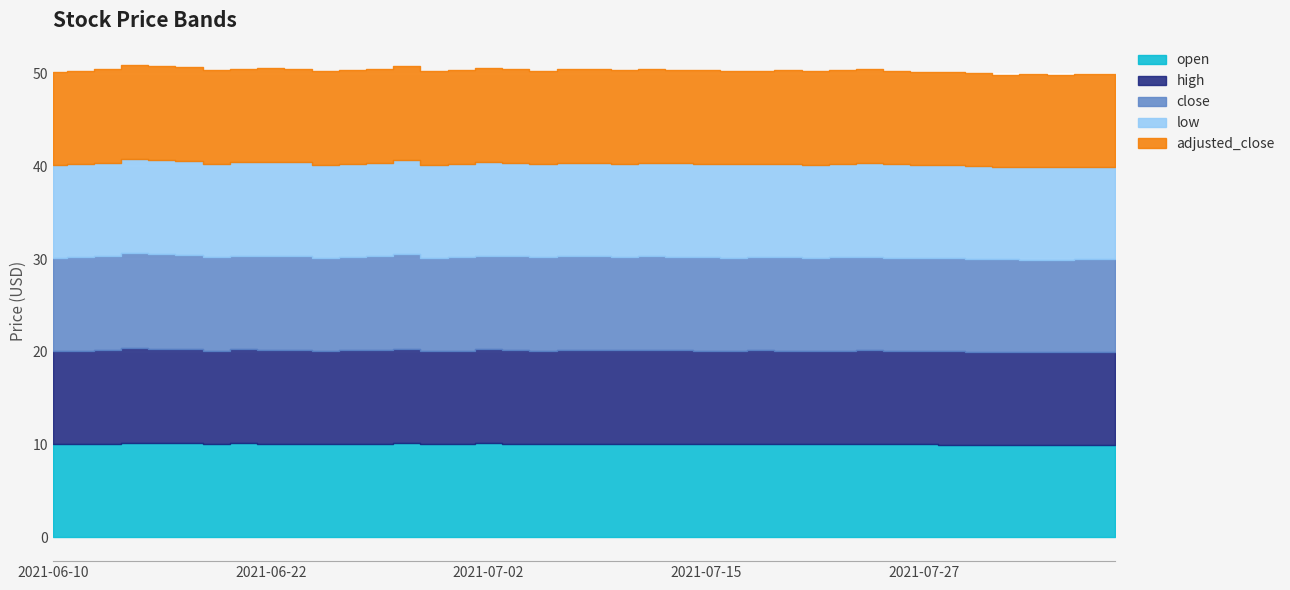

At which label does high reach its peak?

2021-06-15